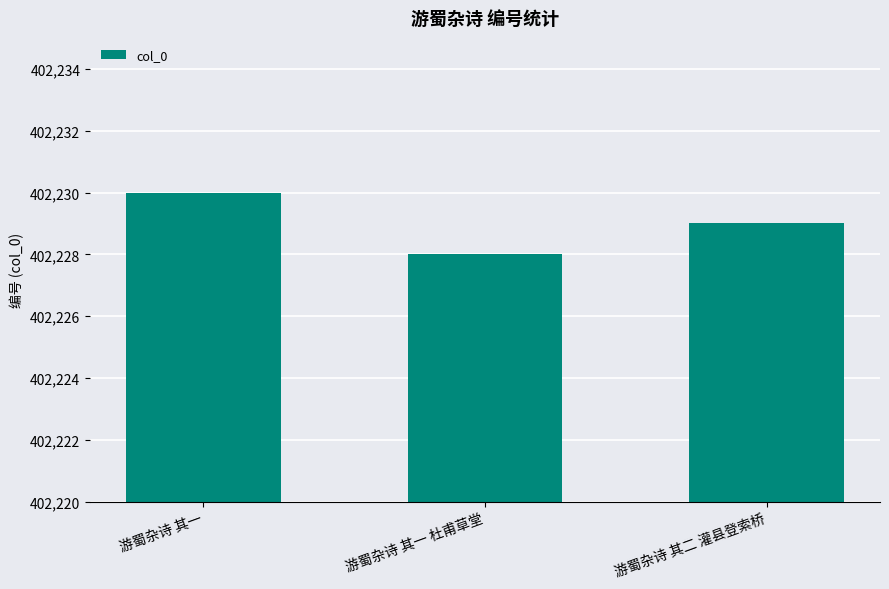

True or false: the data shows 190588 at 游蜀杂诗 其一.

False